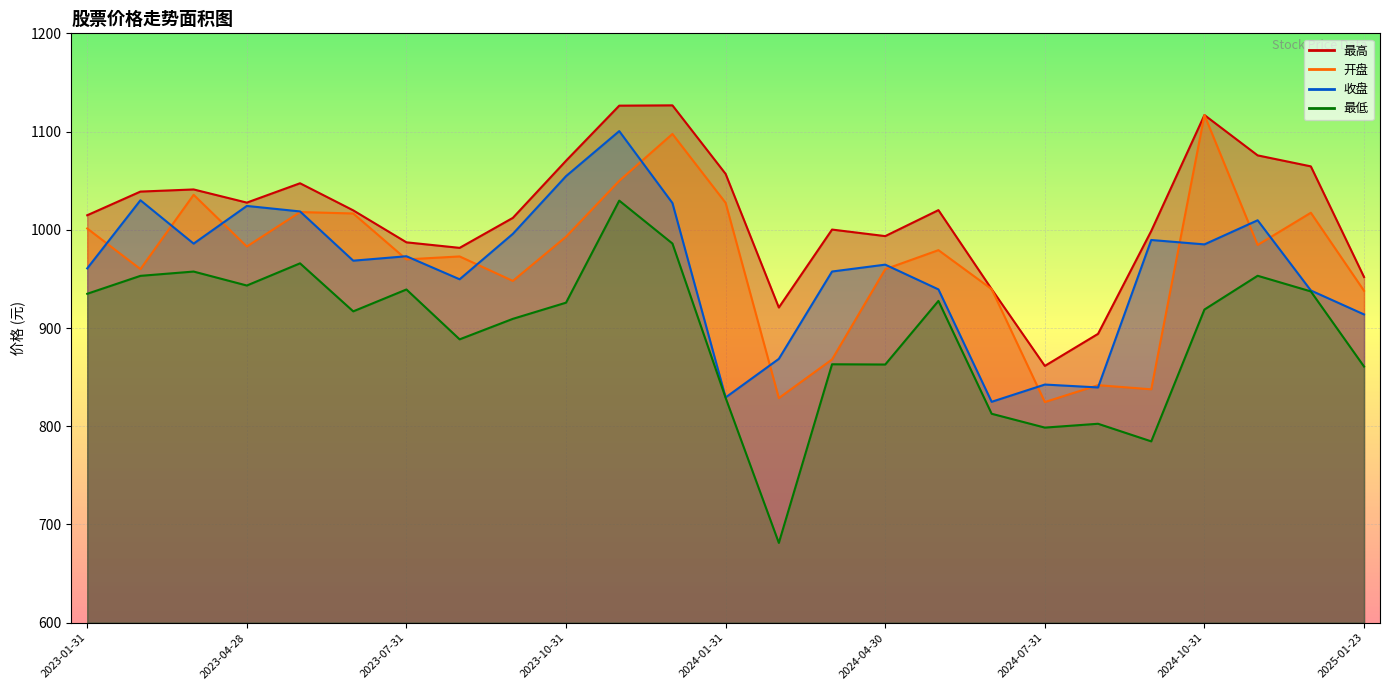

Where is 收盘 nearest to the value 962?

2023-01-31